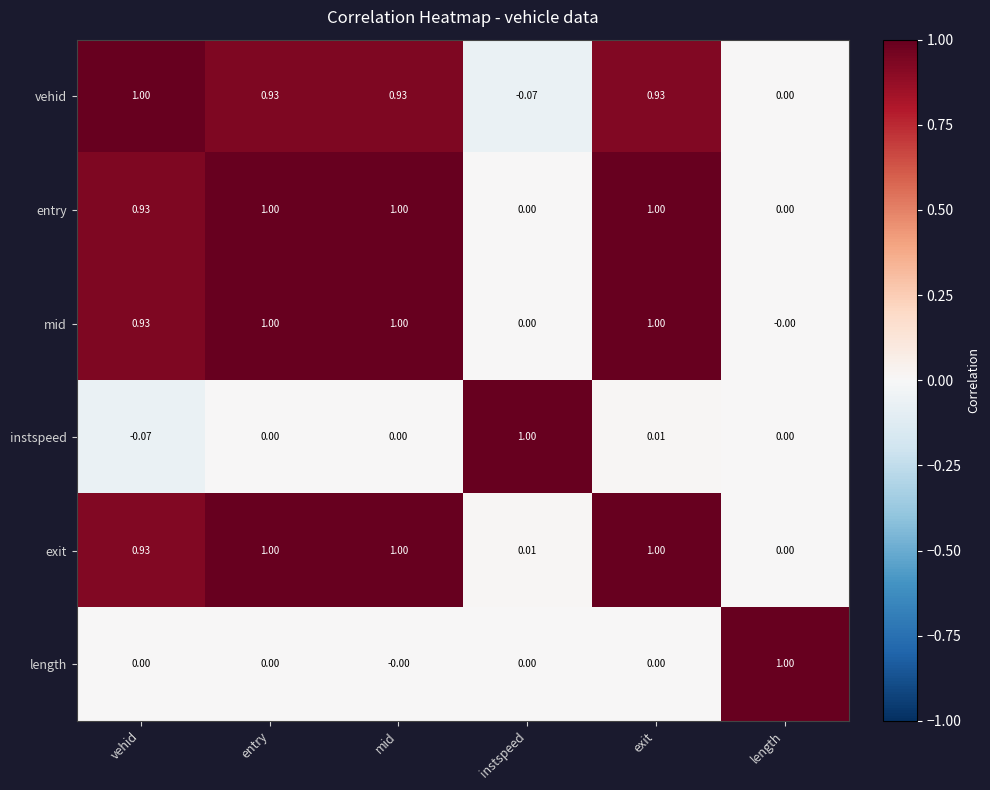

How many data points does each series have?

6